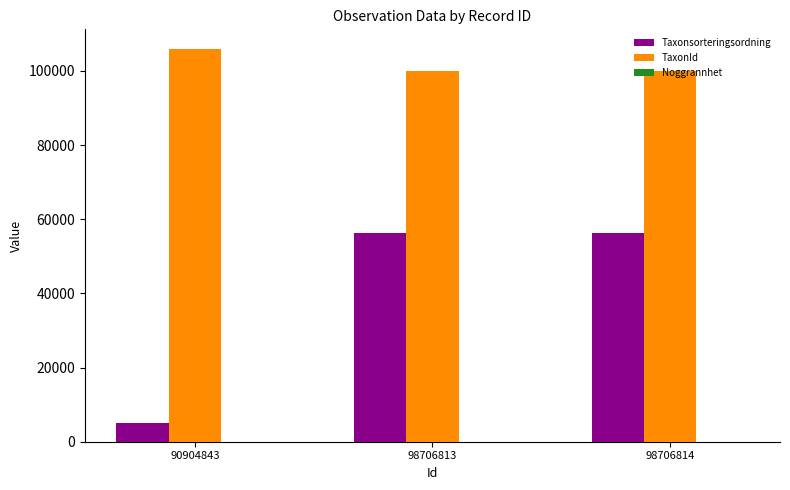

How many series are shown in this chart?

3